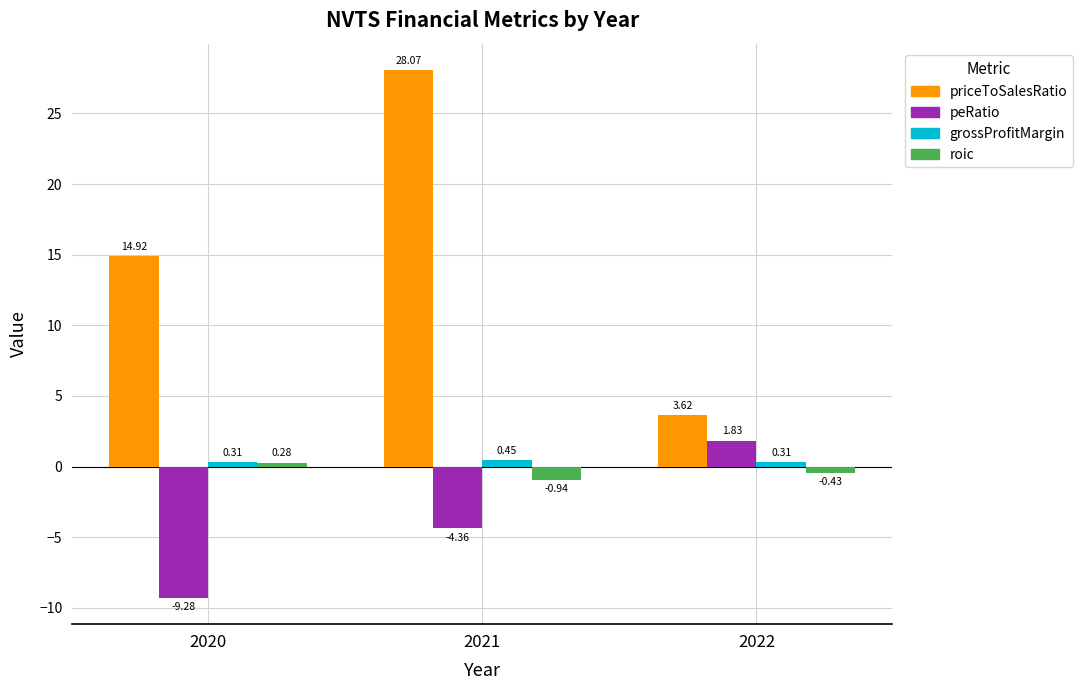

Does the chart contain any negative values?

Yes